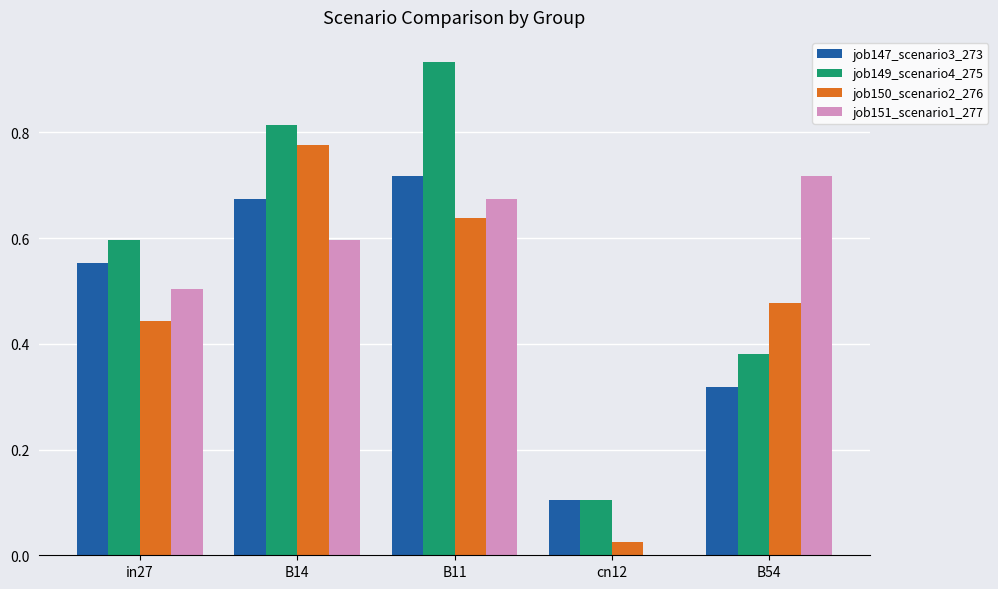

True or false: job151_scenario1_277 has a value of -0.3 at cn12.

False